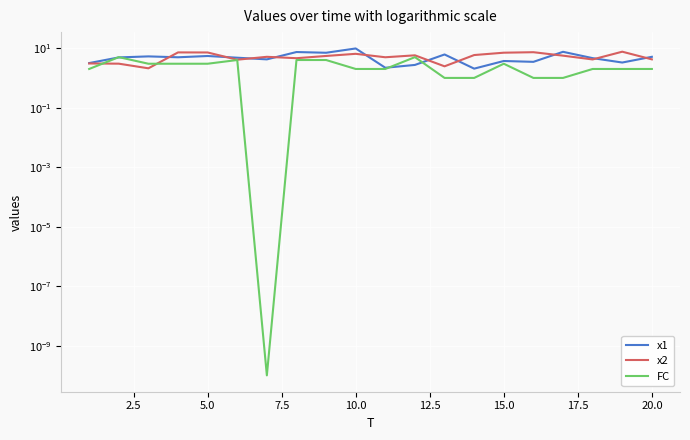

How many data points does each series have?

20